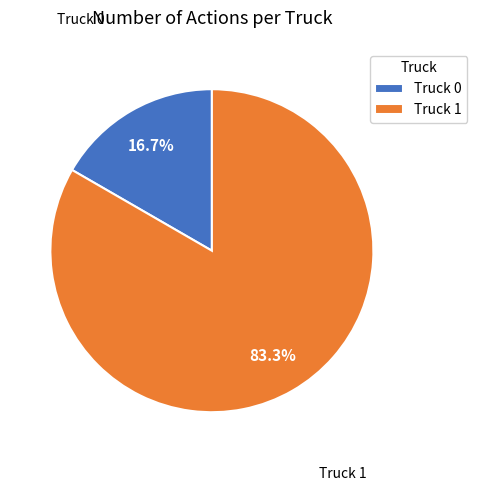

True or false: Truck 1 accounts for 73% of the total.

False